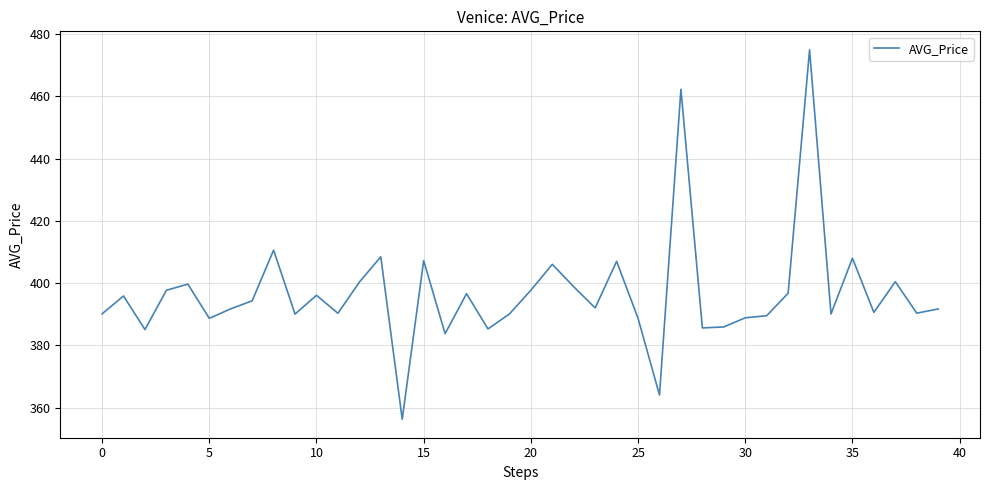

What is the sum of all values?

15867.8